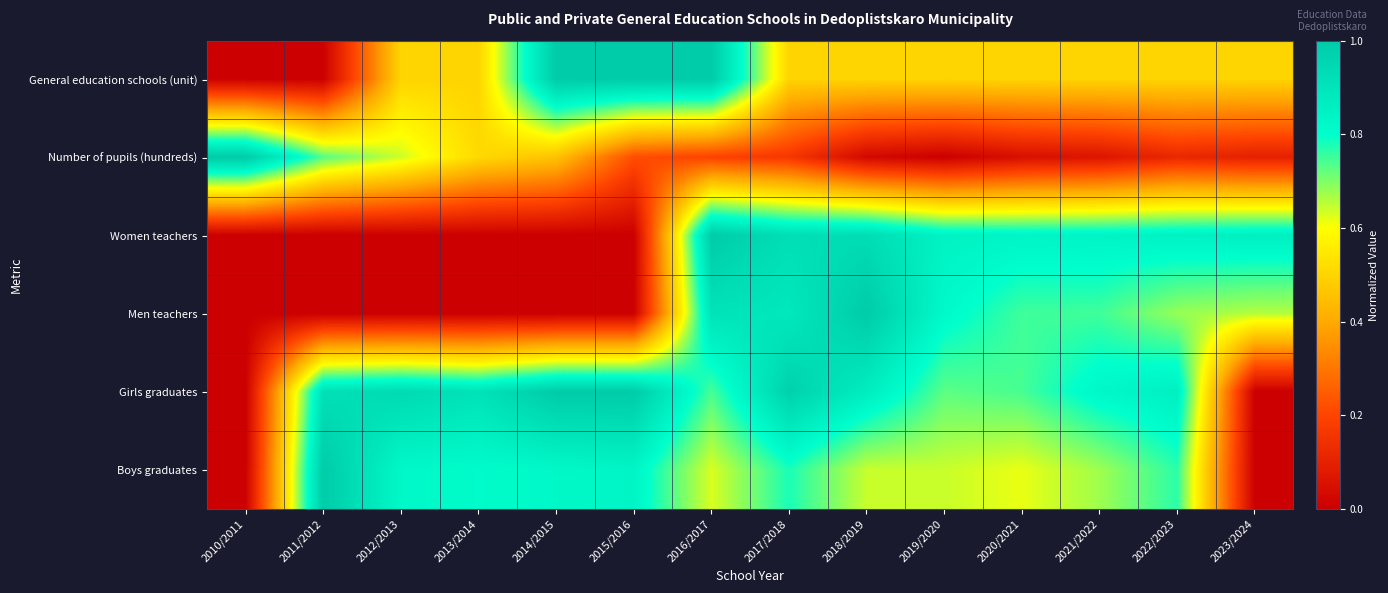

At which category is the sum across all series the highest?

2016/2017